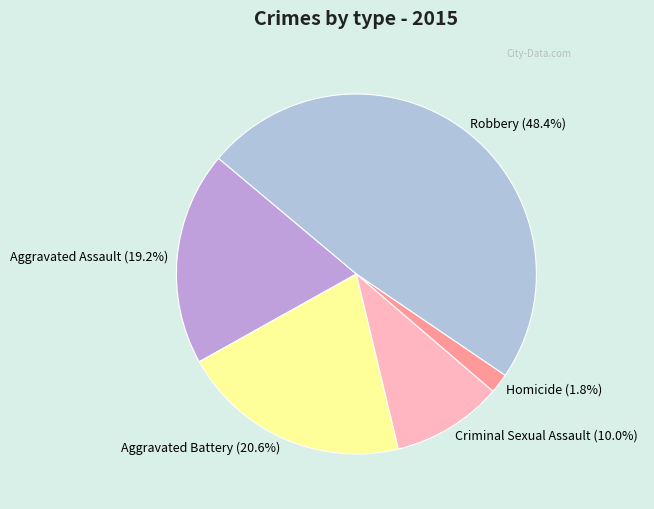

True or false: Homicide accounts for 15% of the total.

False